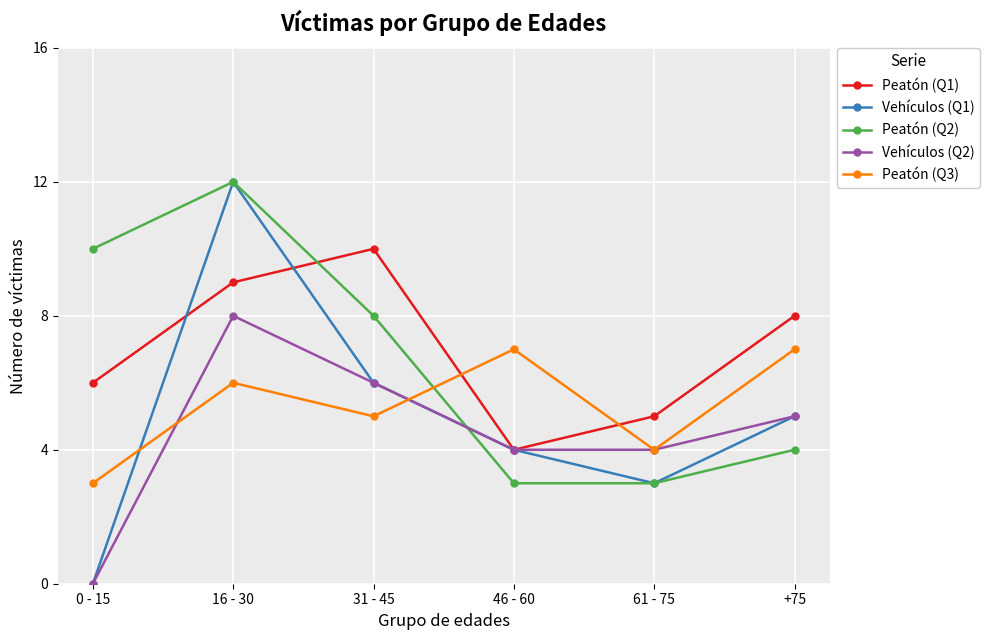

What is the label of the 3rd point from the right?

46 - 60